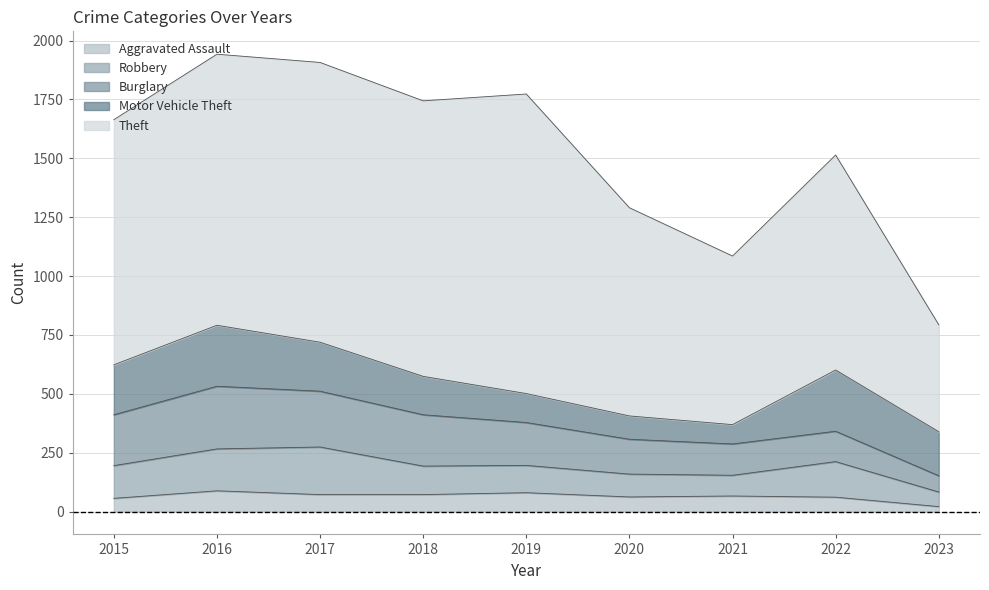

True or false: Burglary has more than 2 interior local peaks.

False